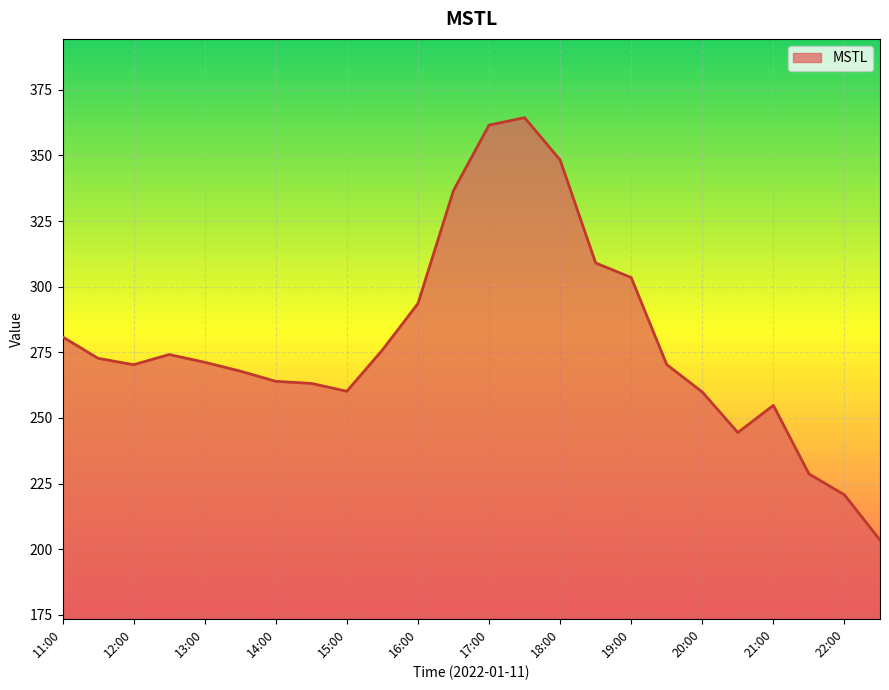

What is the minimum value shown in the chart?

203.5